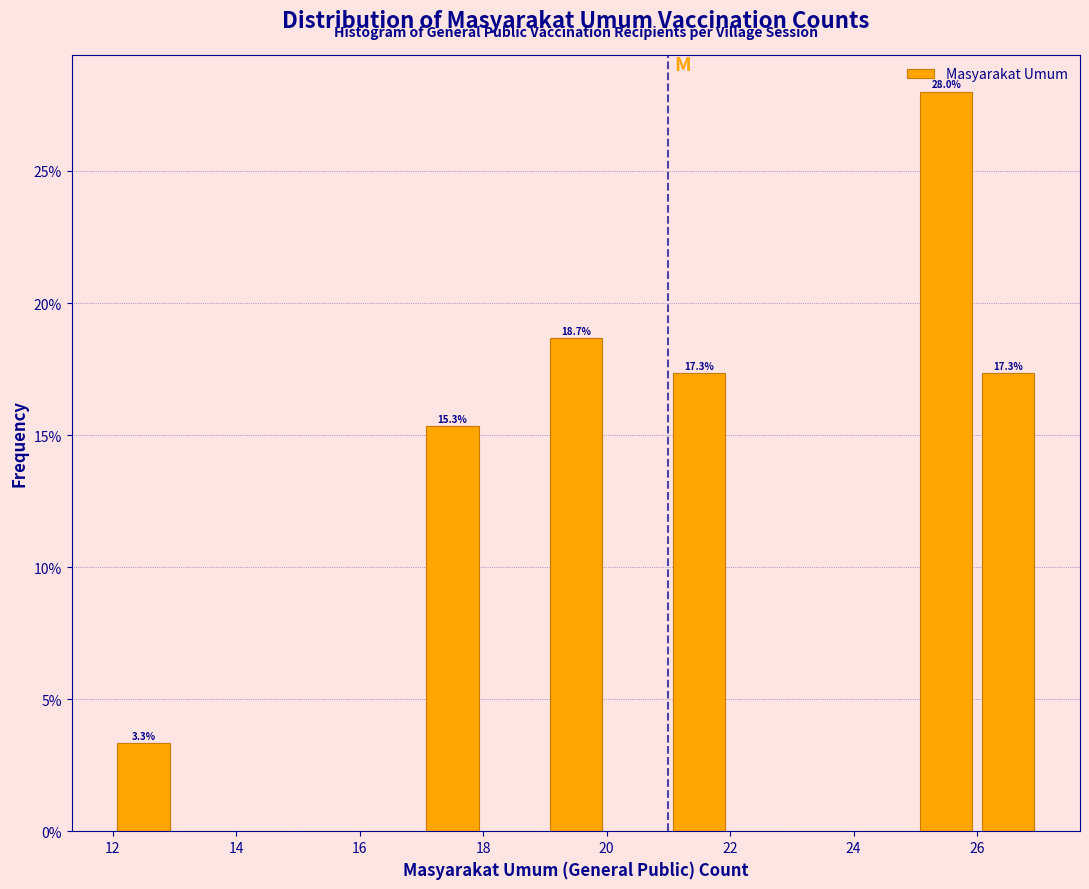

Over which range of the x-axis is the bar tallest?

25 to 26